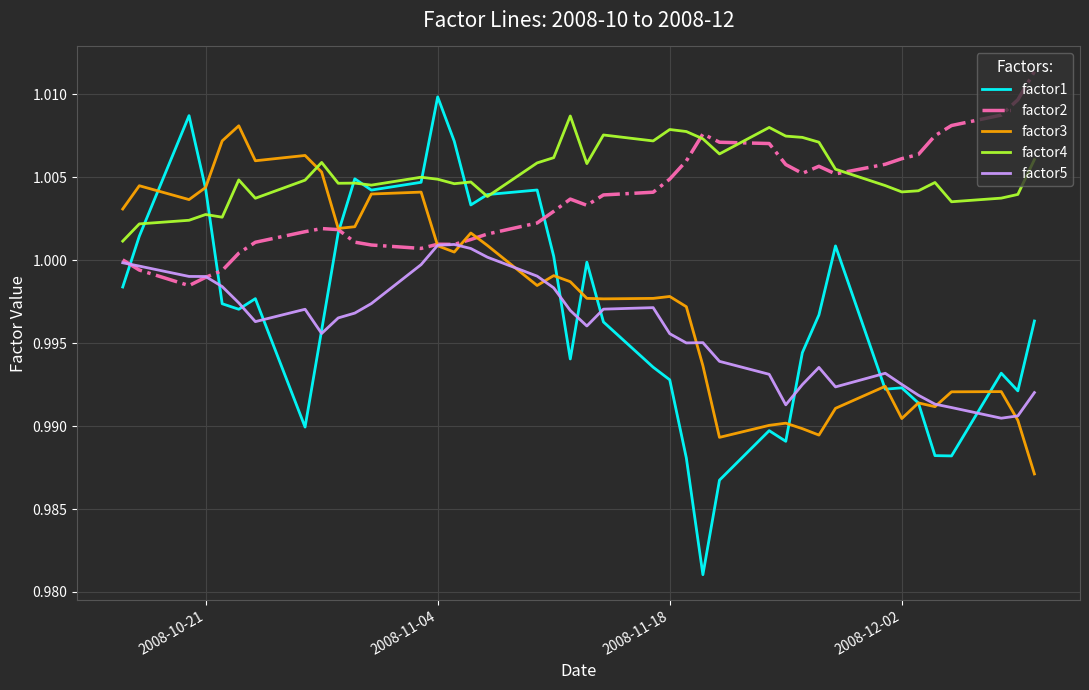

Count the factor4 values in the range 1 to 2.

40